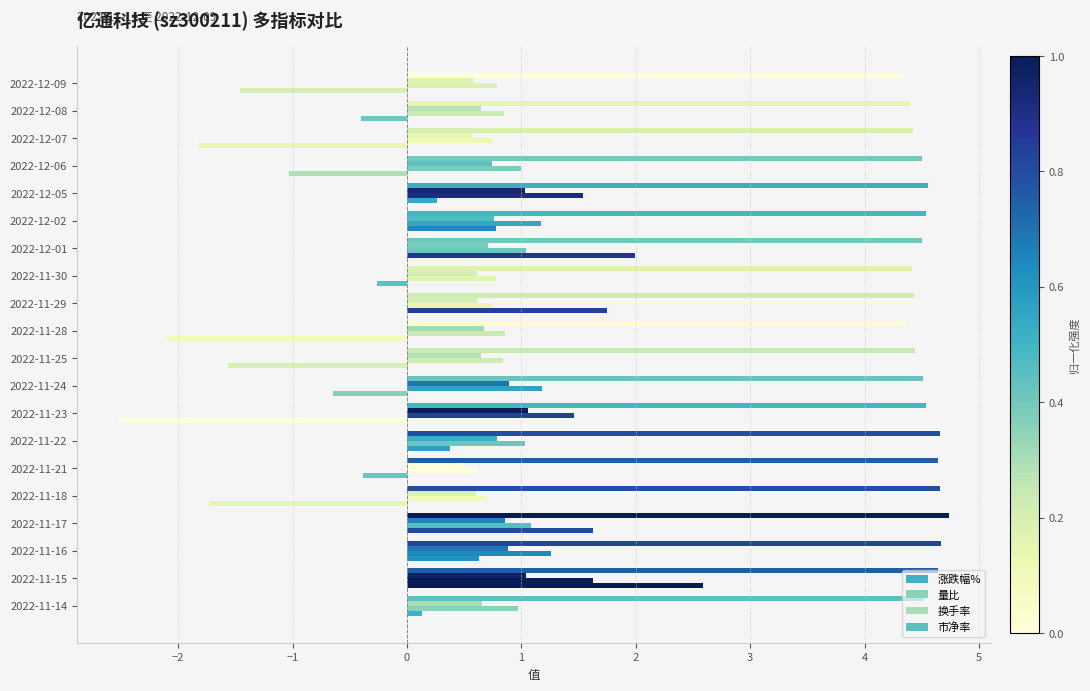

How many distinct data groups are displayed?

4